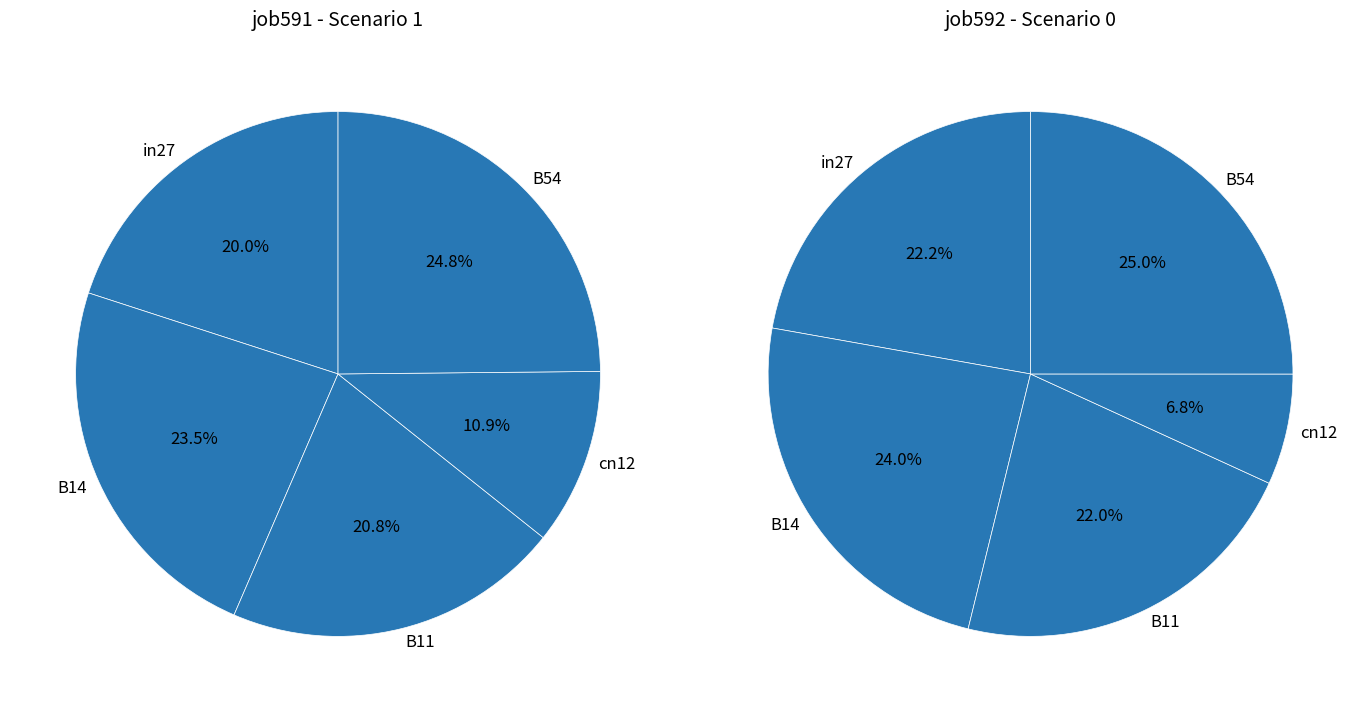

To the nearest percent, what is the difference between the largest and smallest slice percentages?

18%